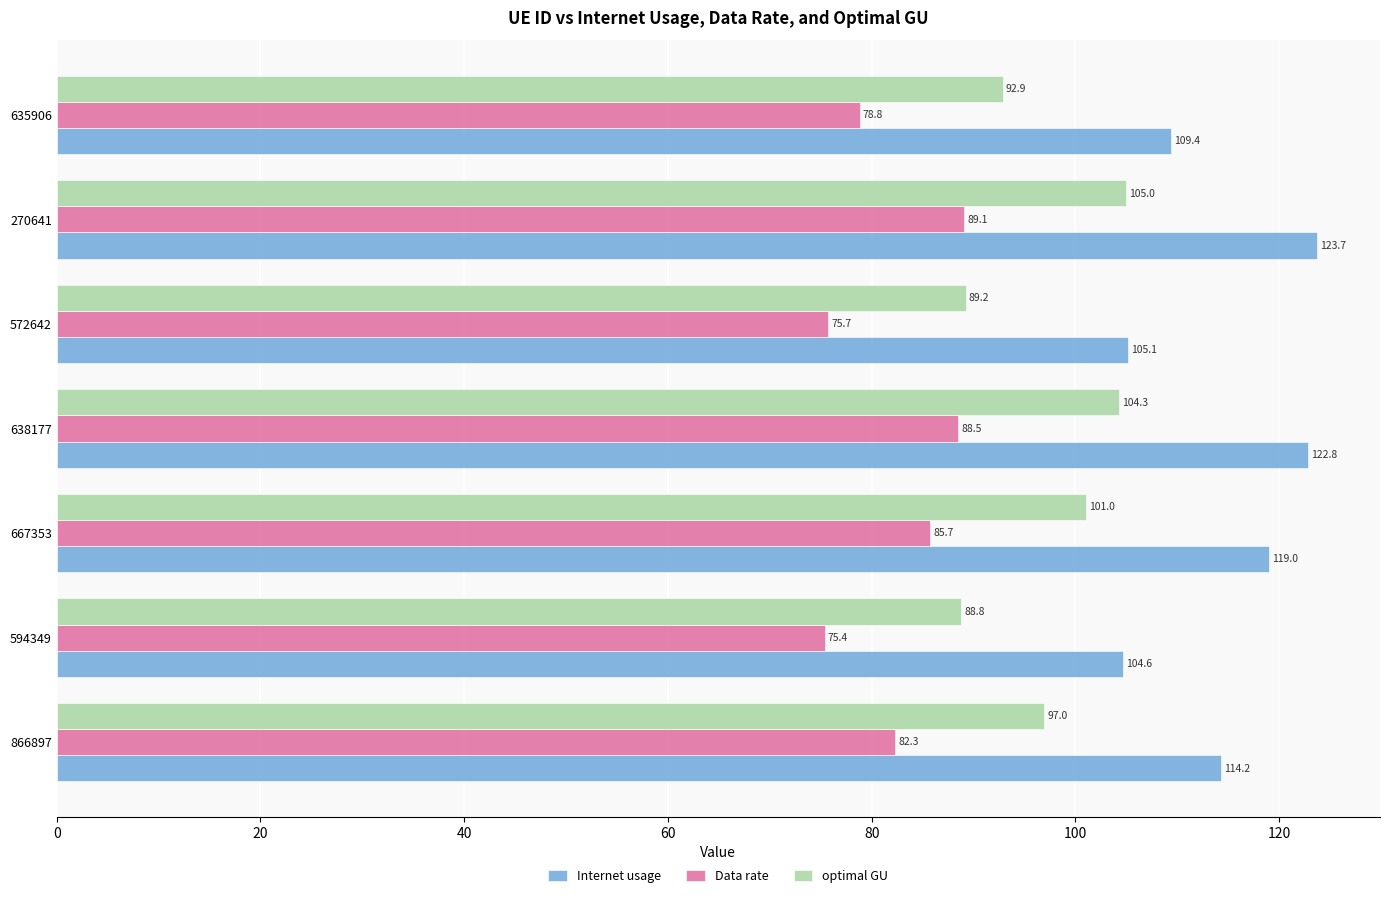

What is the smallest value displayed?

75.4